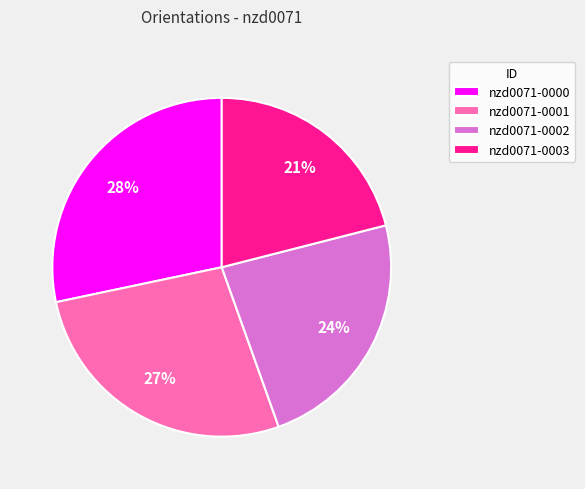

To the nearest percent, what percentage of the pie is nzd0071-0003?

21%